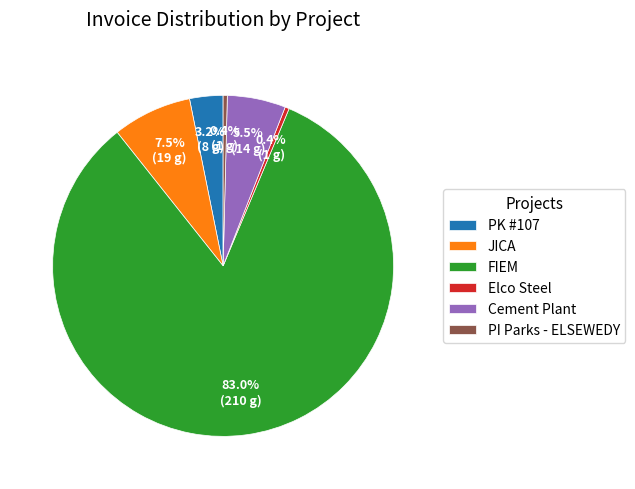

How many segments does this pie chart have?

6